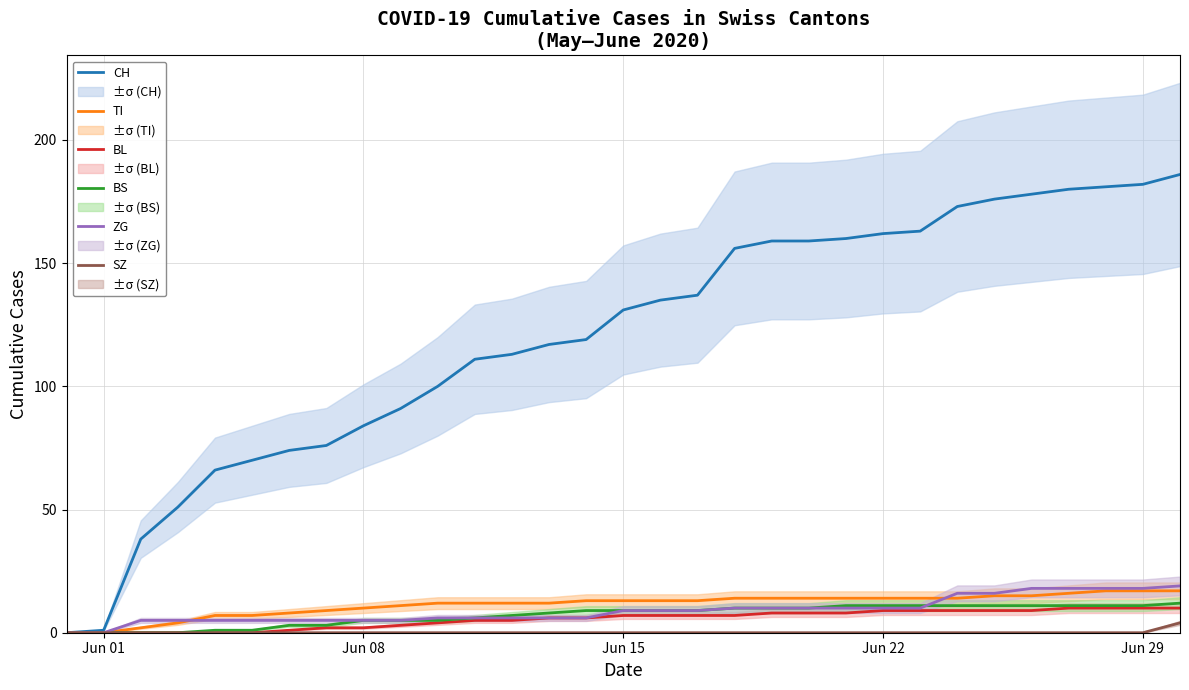

What is the highest value of the CH series?

186